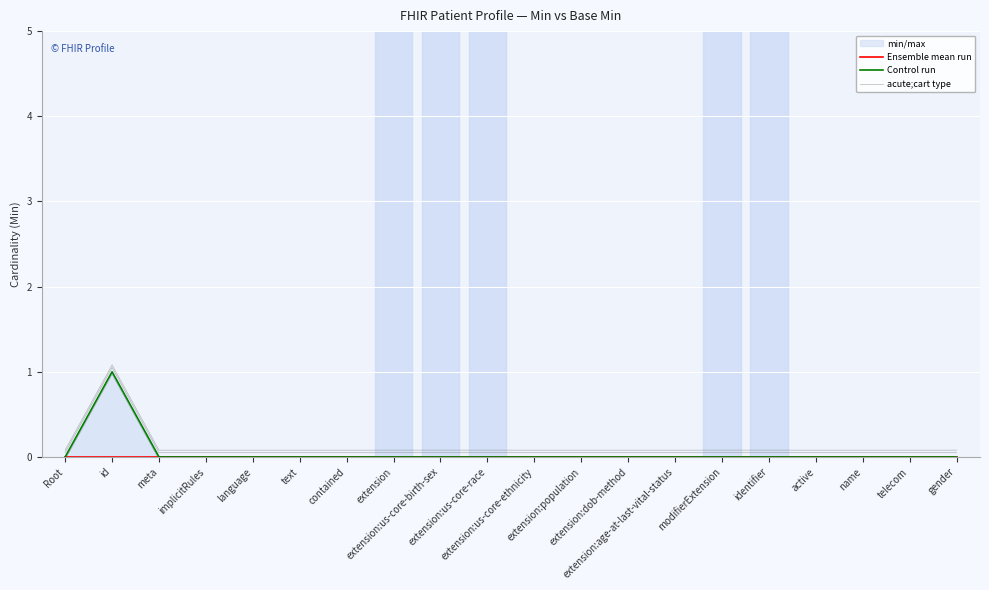

Does the chart display data point markers on the line(s)?

No